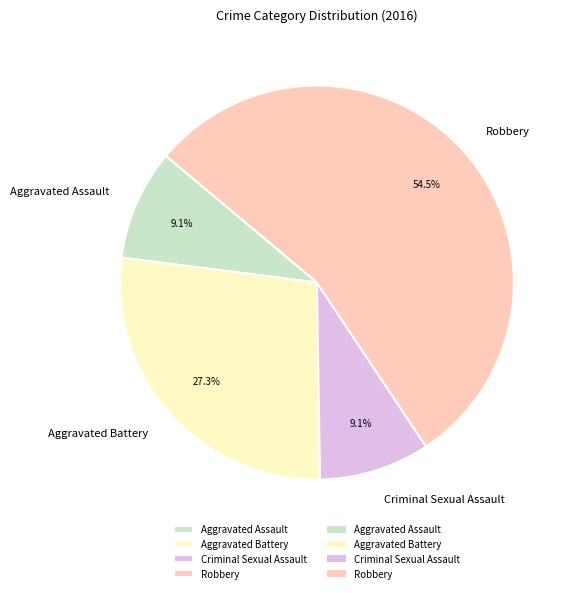

Do Aggravated Battery and Robbery together represent more than half of the pie?

Yes